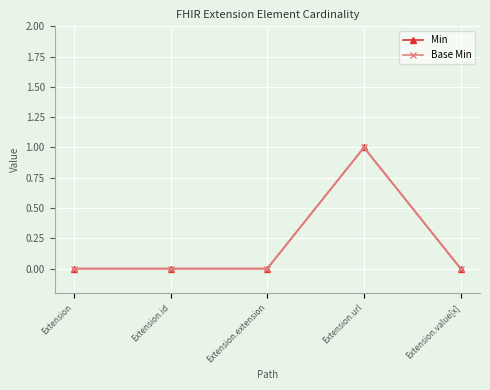

Is this an area chart (filled region under the line)?

No